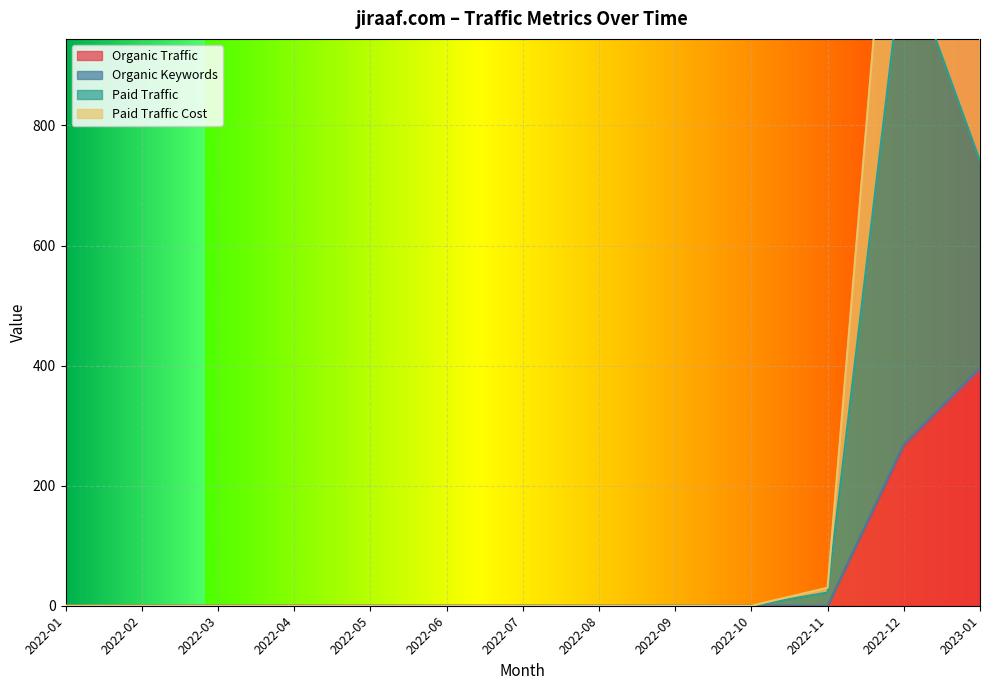

What is the approximate value of Paid Traffic Cost at 2022-12, to the nearest 50?

1100